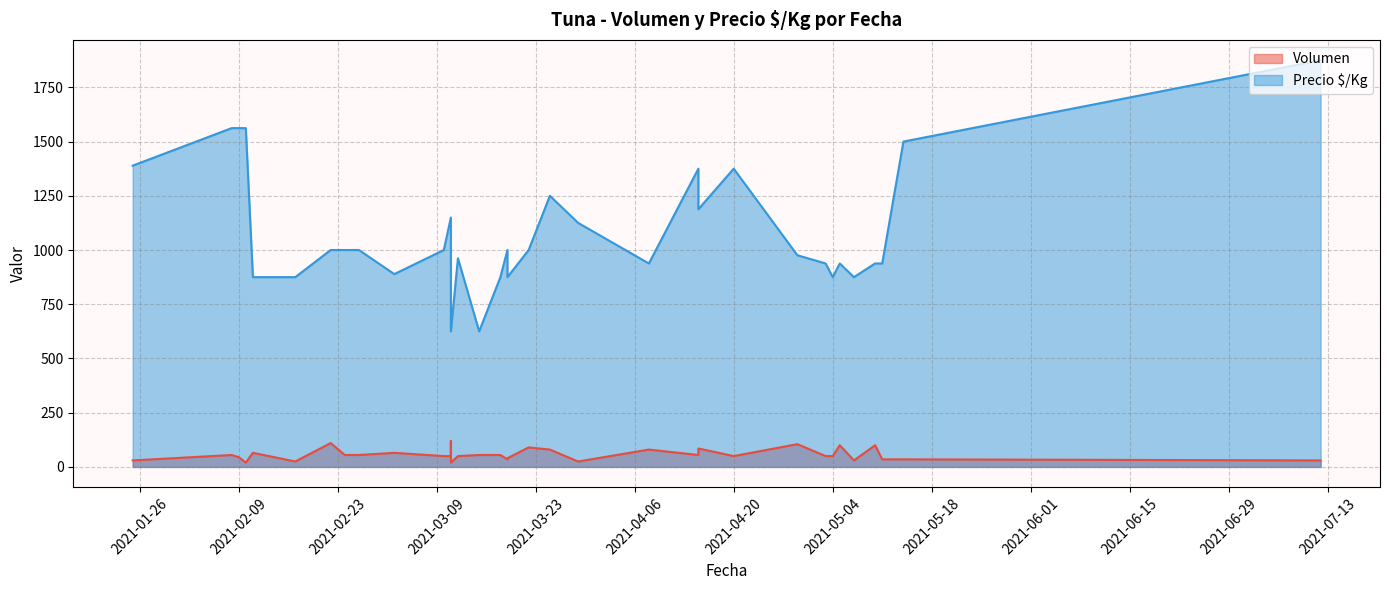

What is the sum of all Precio $/Kg values?

37868